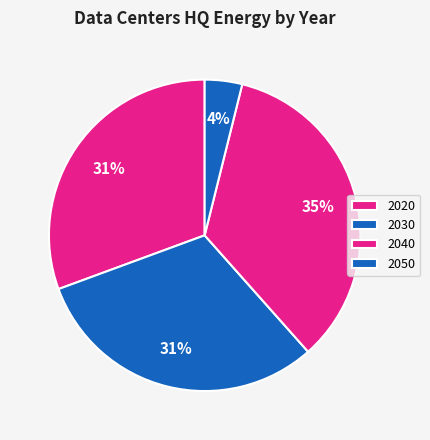

Does 2030 represent more than half of the total?

No